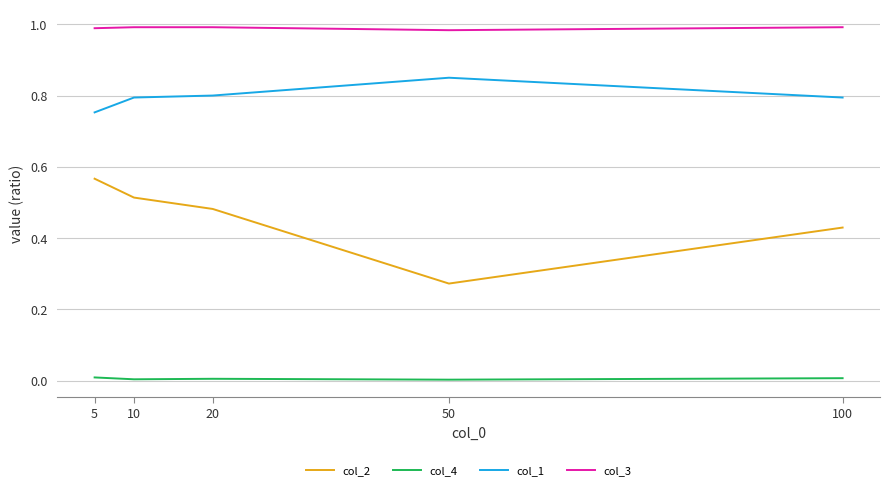

Which series has the largest total across all categories?

col_3